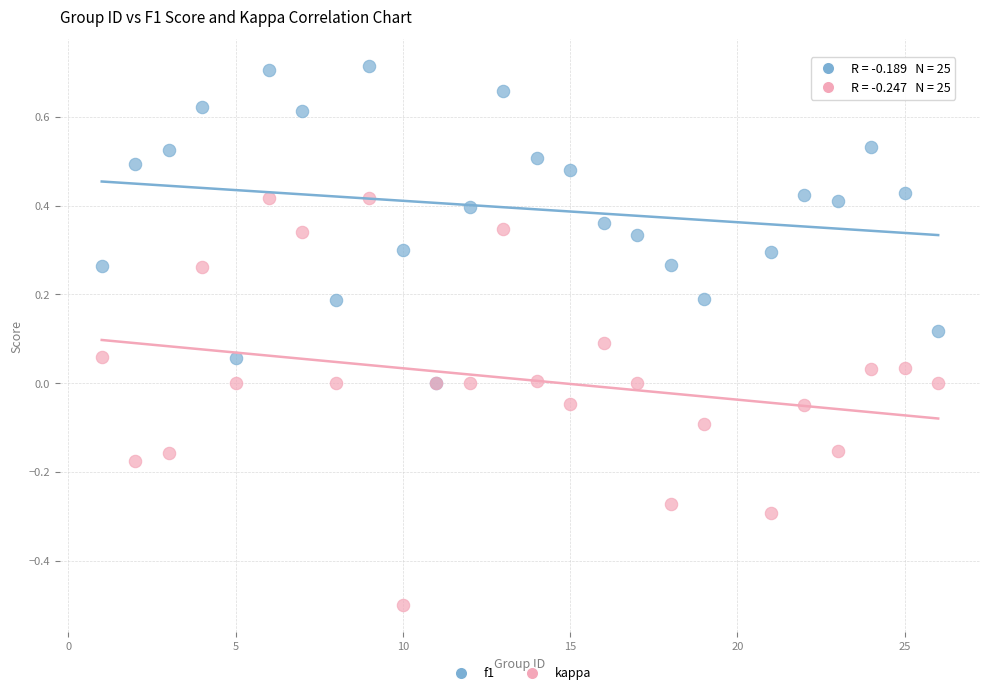

What are all the series names shown in the legend?

f1, kappa